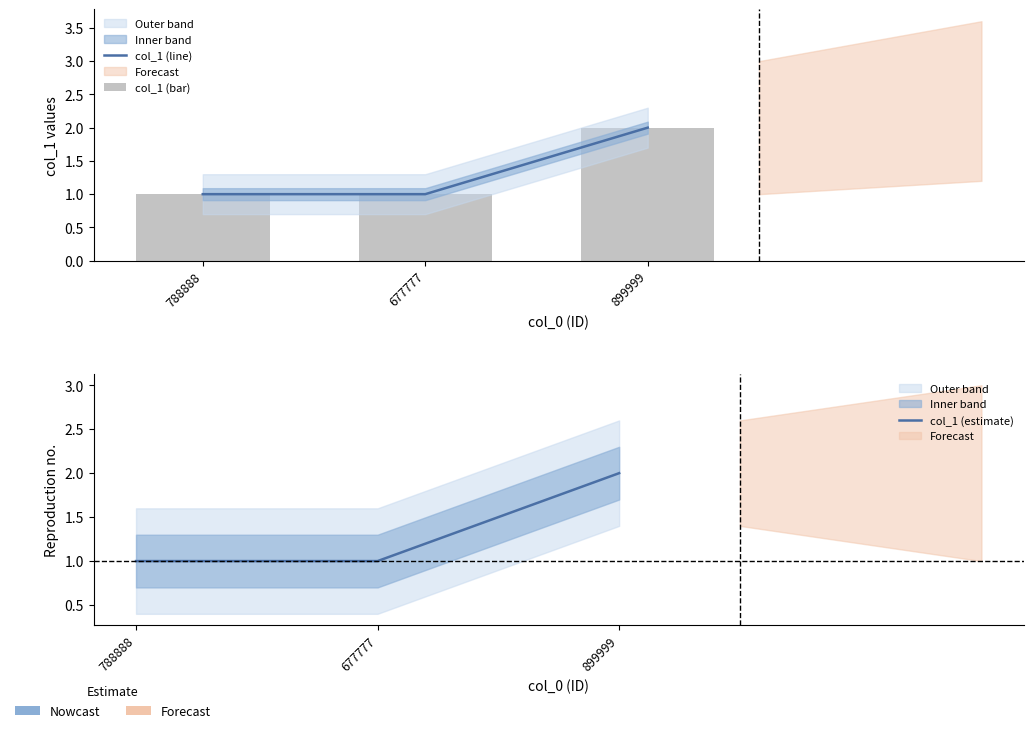

How many col_1 (line) values are between 1 and 2?

3